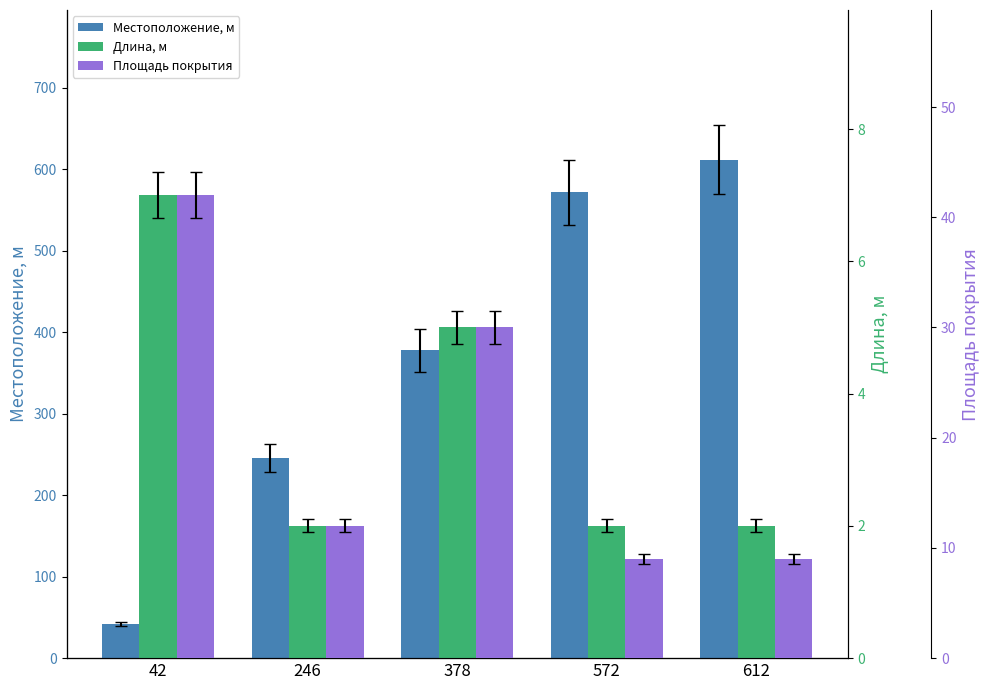

What is the highest value of the Местоположение, м series?

612